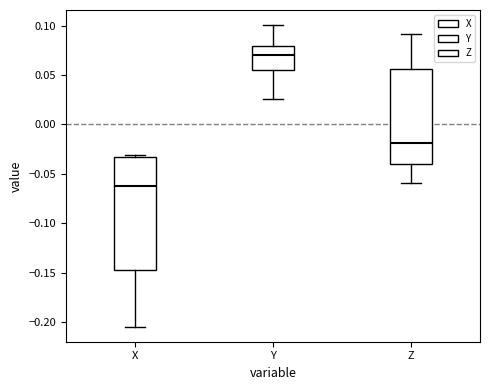

Reading left to right, transcribe this box plot: for each box, give where its median line is, the range the box spans, and where its two whiskers end, as read against the y-axis. The values are not printed on the chart, so give them approximately, as read against the axis.

X: median -0.065, box -0.145 to -0.035, whiskers -0.205 to -0.030
Y: median 0.070, box 0.055 to 0.080, whiskers 0.025 to 0.100
Z: median -0.020, box -0.040 to 0.055, whiskers -0.060 to 0.090